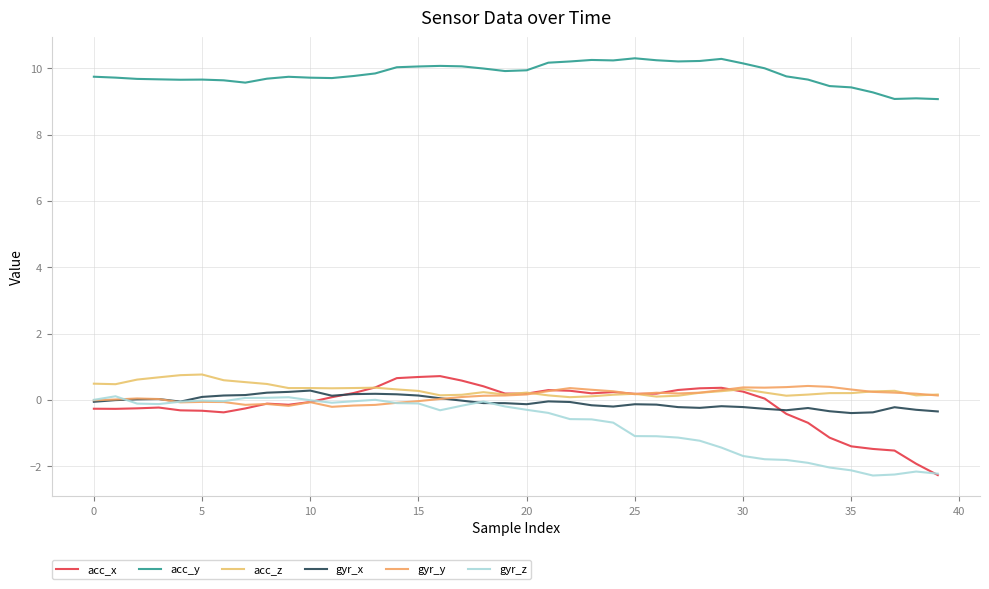

How many lines are shown in the chart?

6